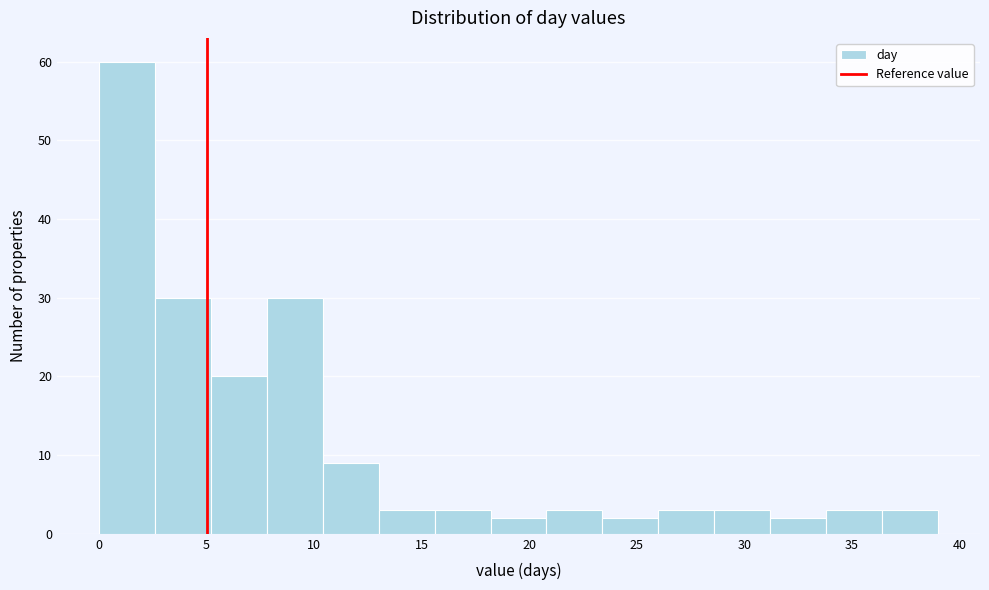

What is the height of the bar covering 31.2 to 33.8 on the x-axis? Neither the bar edges nor the heights are printed on the chart, so give them approximately, as read against the axes.

2